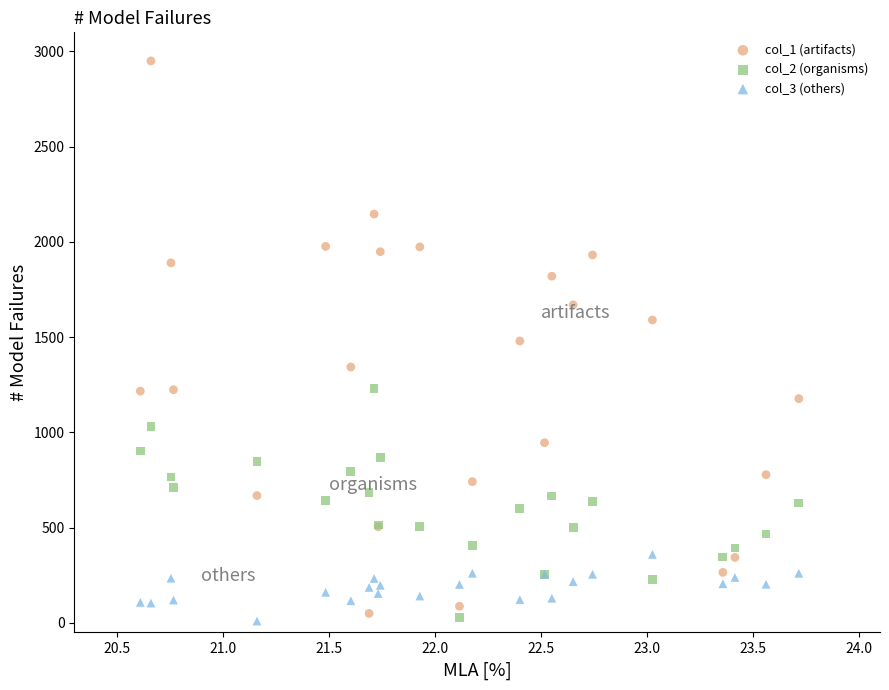

What are all the series names shown in the legend?

col_1 (artifacts), col_2 (organisms), col_3 (others)